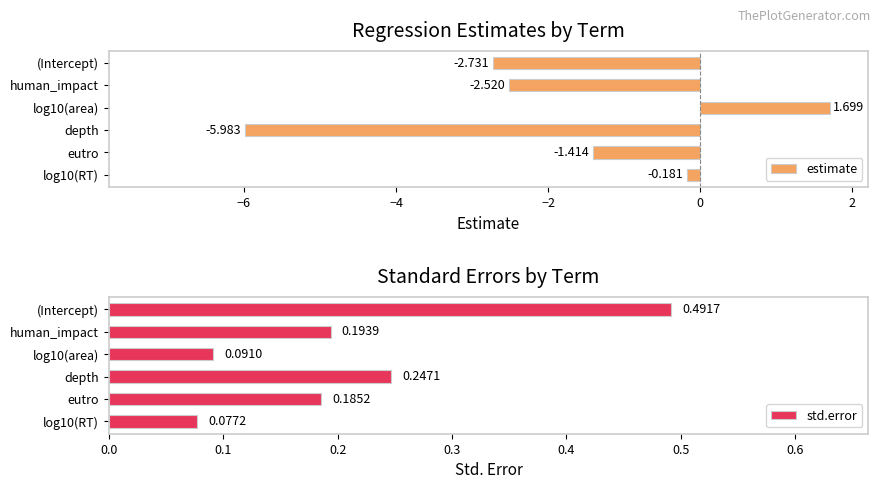

How many values in the estimate series are below -1?

4